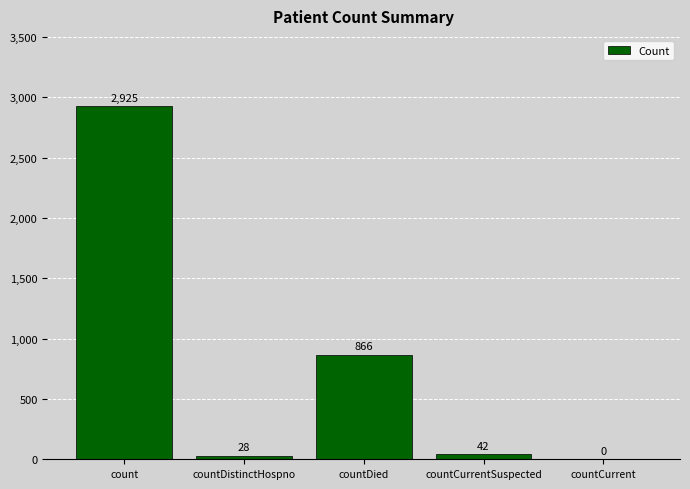

What is the difference between the values at countCurrentSuspected and count?

2883